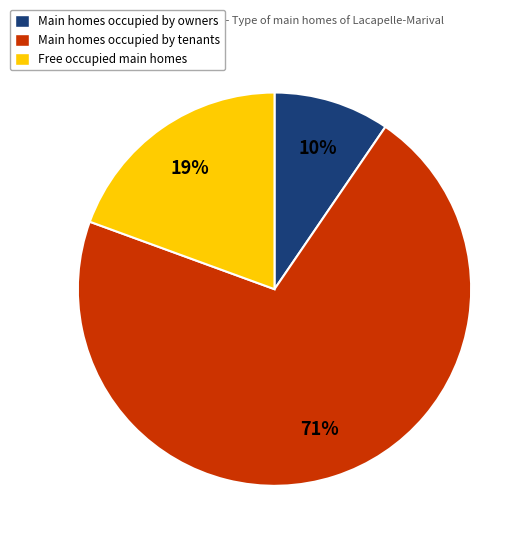

To the nearest percent, what is the average slice percentage?

33%